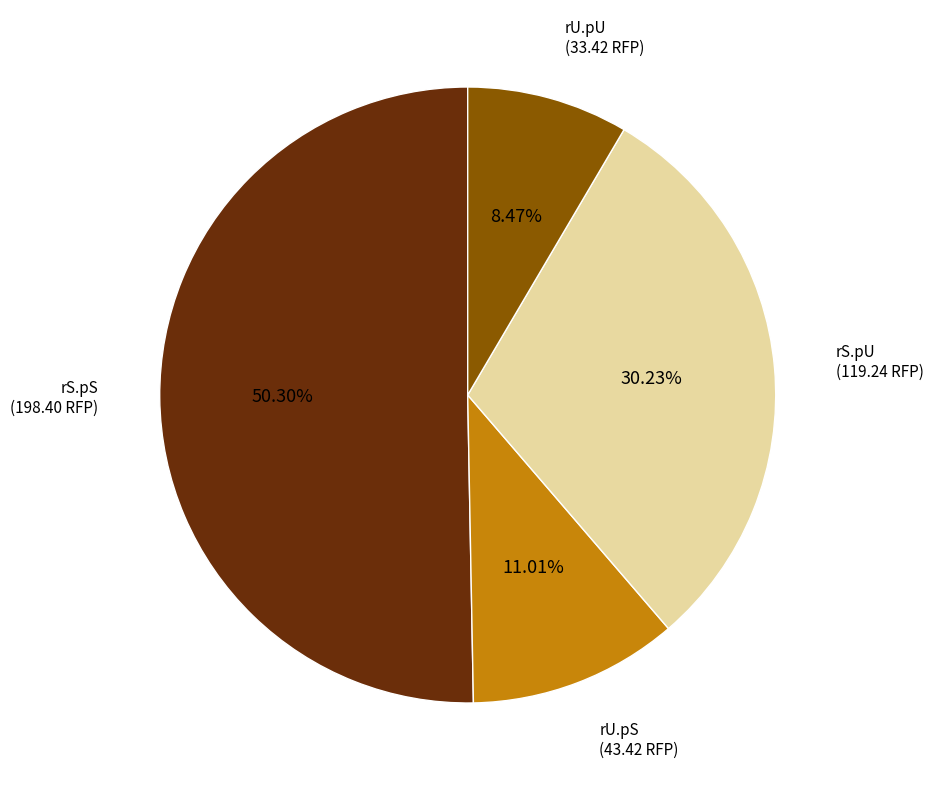

Which slice is the smallest?

rU.pU